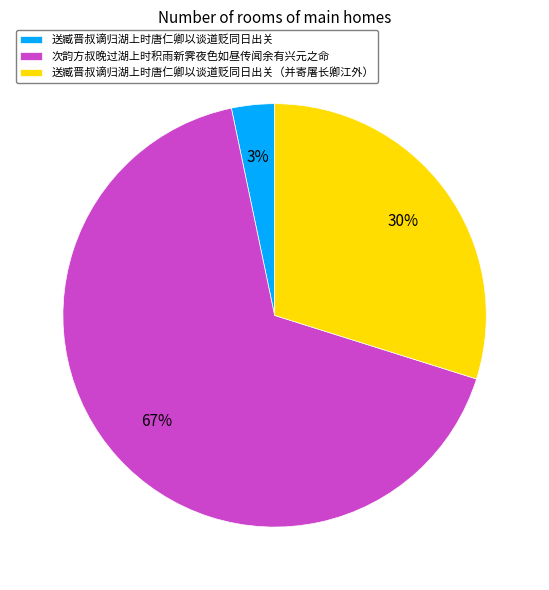

What percentage is the 送臧晋叔谪归湖上时唐仁卿以谈道贬同日出关（并寄屠长卿江外） slice, to the nearest percent?

30%